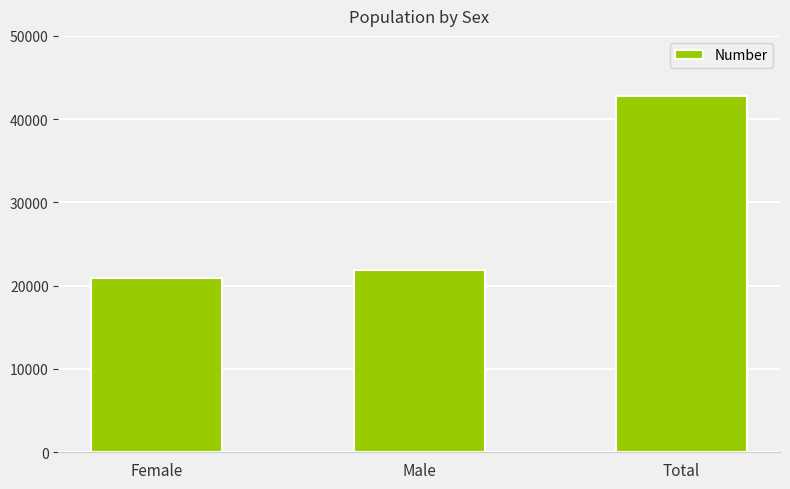

What is the difference between the maximum and minimum values?

21846